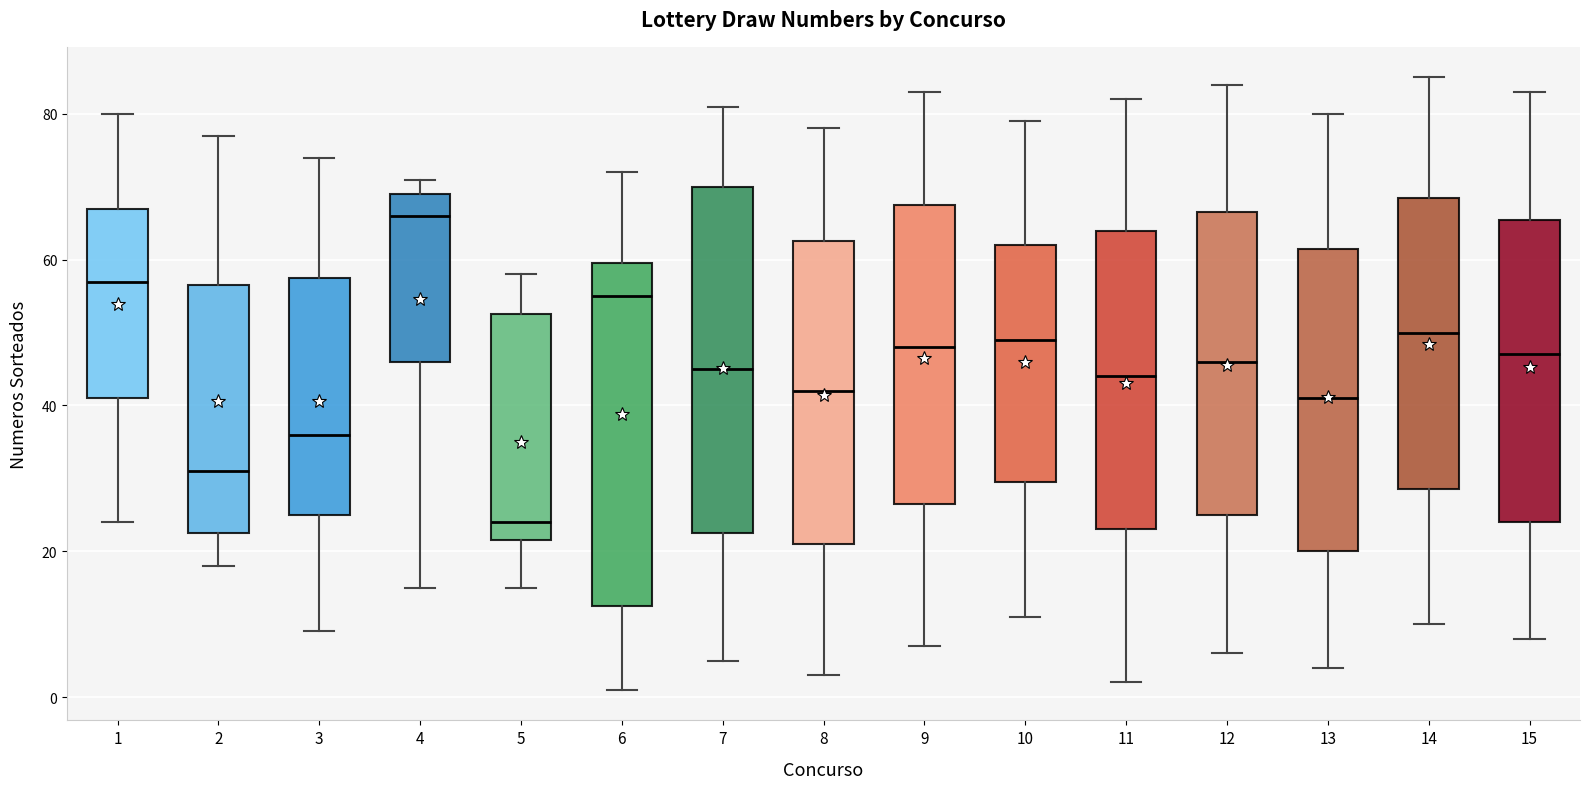

Reading left to right, transcribe this box plot: for each box, give where its median line is, the range the box spans, and where its two whiskers end, as read against the y-axis. The values are not printed on the chart, so give them approximately, as read against the axis.

1: median 58, box 42 to 68, whiskers 24 to 80
2: median 32, box 22 to 56, whiskers 18 to 78
3: median 36, box 26 to 58, whiskers 10 to 74
4: median 66, box 46 to 70, whiskers 16 to 72
5: median 24, box 22 to 52, whiskers 16 to 58
6: median 56, box 12 to 60, whiskers 2 to 72
7: median 46, box 22 to 70, whiskers 6 to 82
8: median 42, box 22 to 62, whiskers 4 to 78
9: median 48, box 26 to 68, whiskers 8 to 84
10: median 50, box 30 to 62, whiskers 12 to 80
11: median 44, box 24 to 64, whiskers 2 to 82
12: median 46, box 26 to 66, whiskers 6 to 84
13: median 42, box 20 to 62, whiskers 4 to 80
14: median 50, box 28 to 68, whiskers 10 to 86
15: median 48, box 24 to 66, whiskers 8 to 84